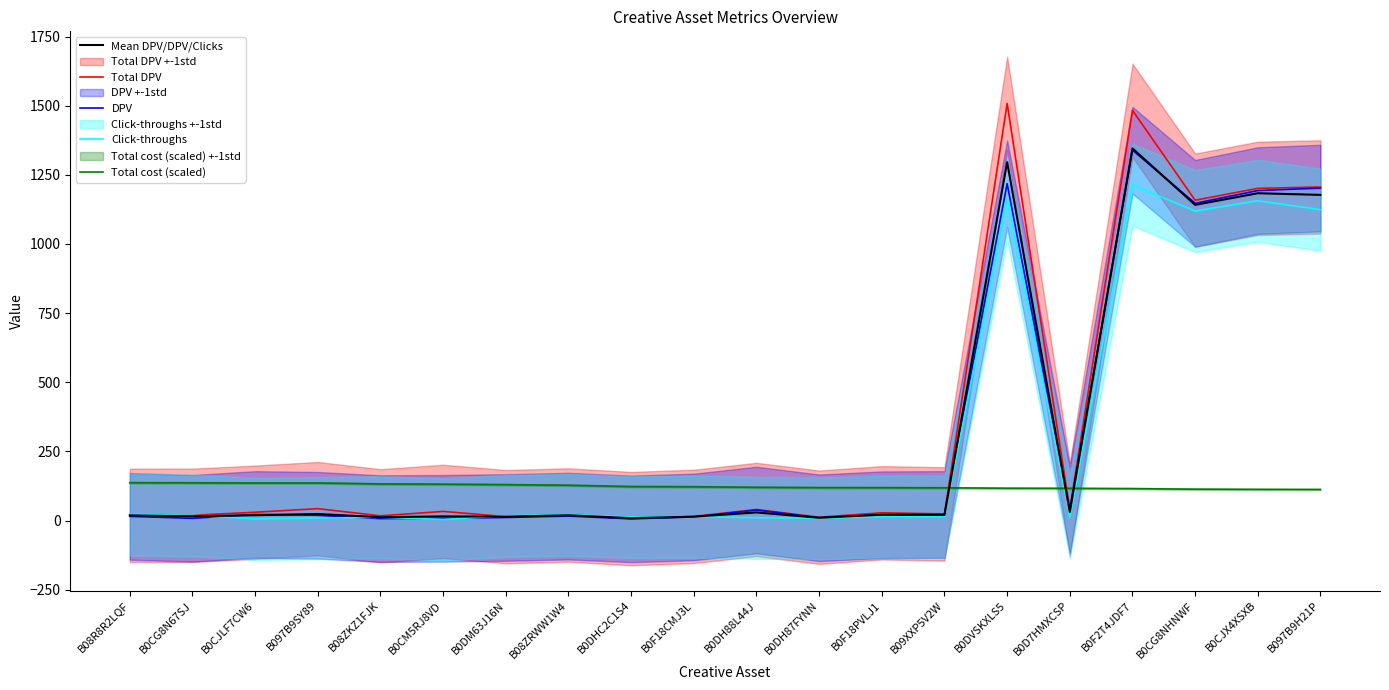

Is it true that Total cost (scaled) equals 203.1 at B0F18CMJ3L?

False